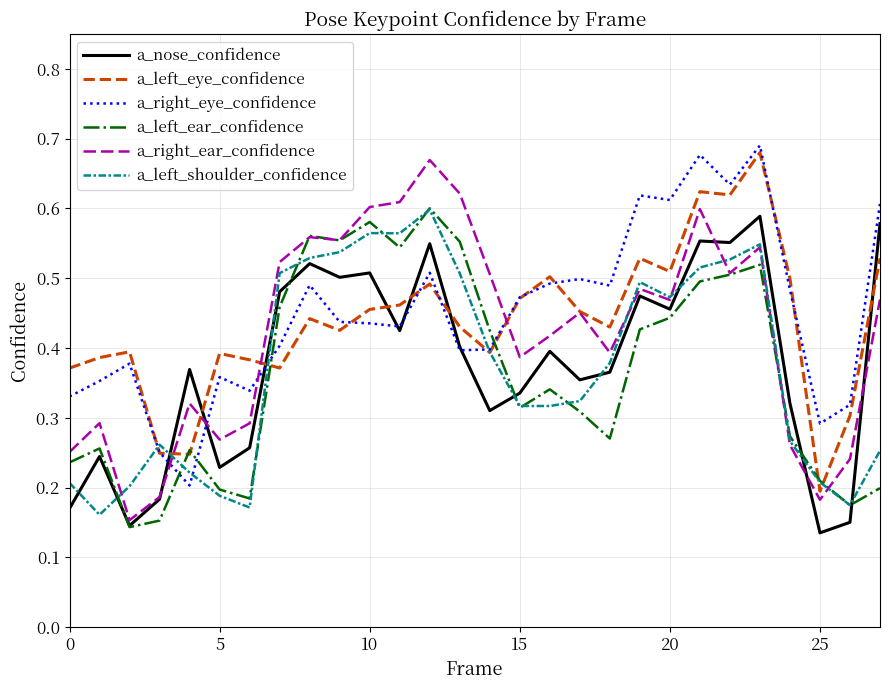

How many times do a_left_ear_confidence and a_right_eye_confidence cross each other?

4